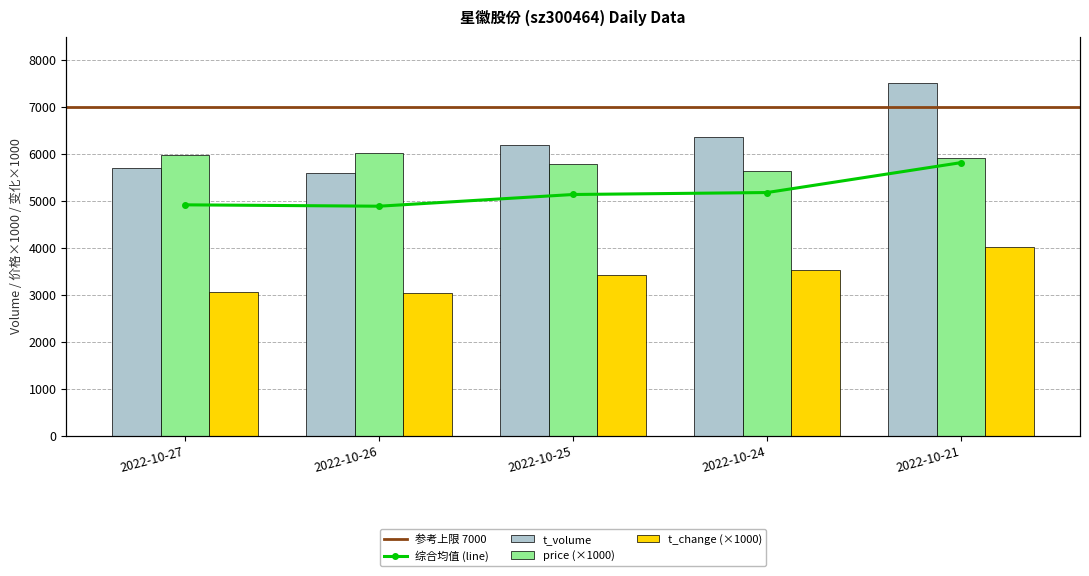

Are the bars grouped side by side (vs. stacked)?

Yes